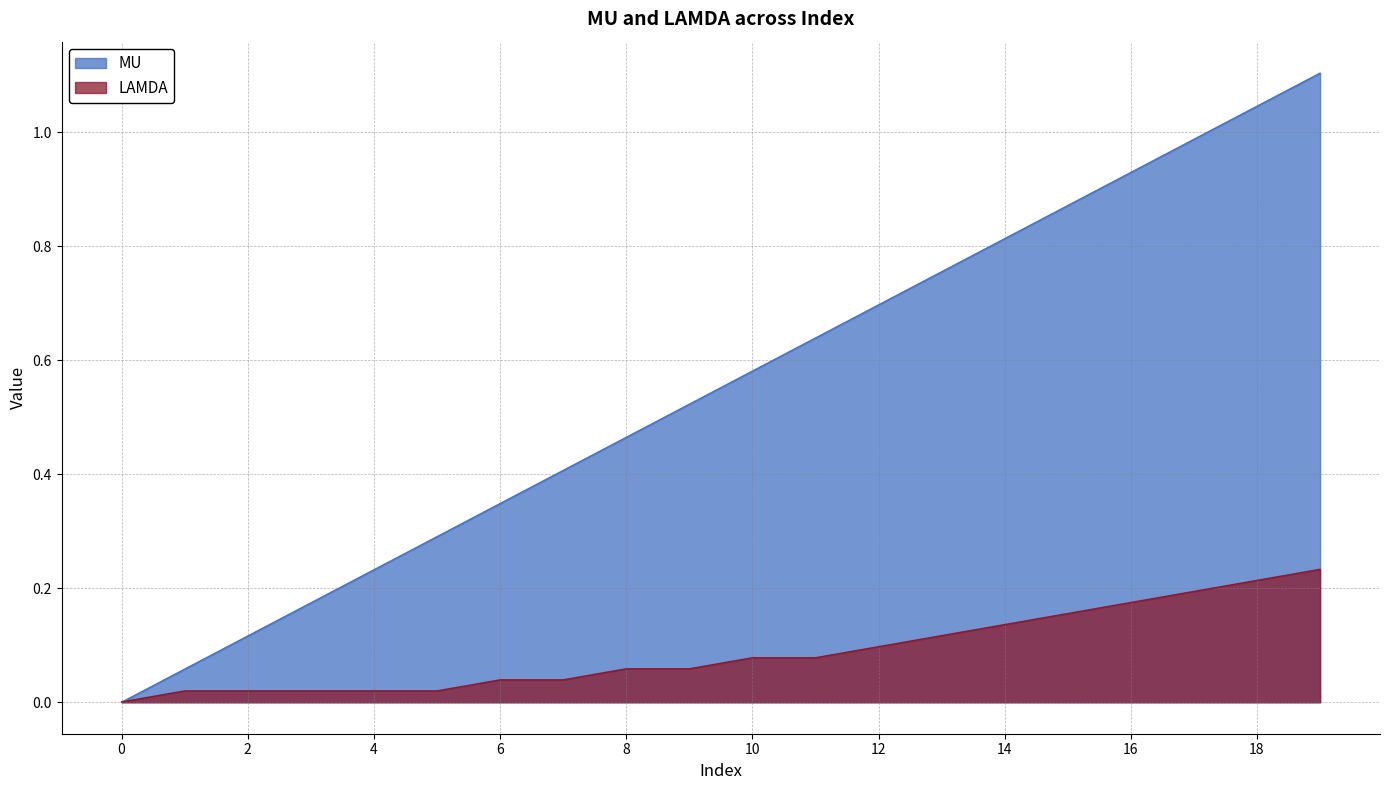

Is it true that MU equals 0.6 at 11?

True